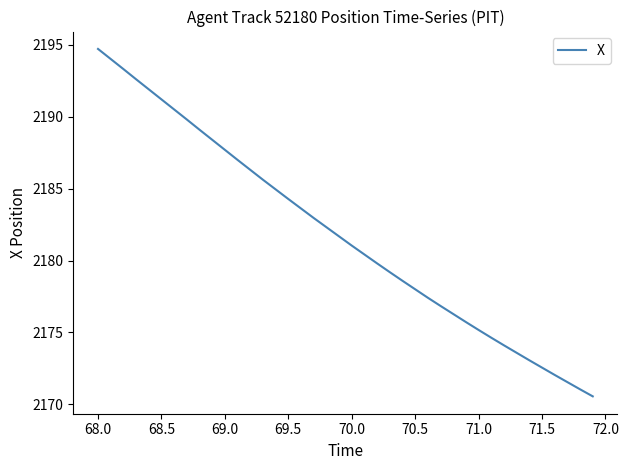

What is the difference between the maximum and minimum values?

24.2